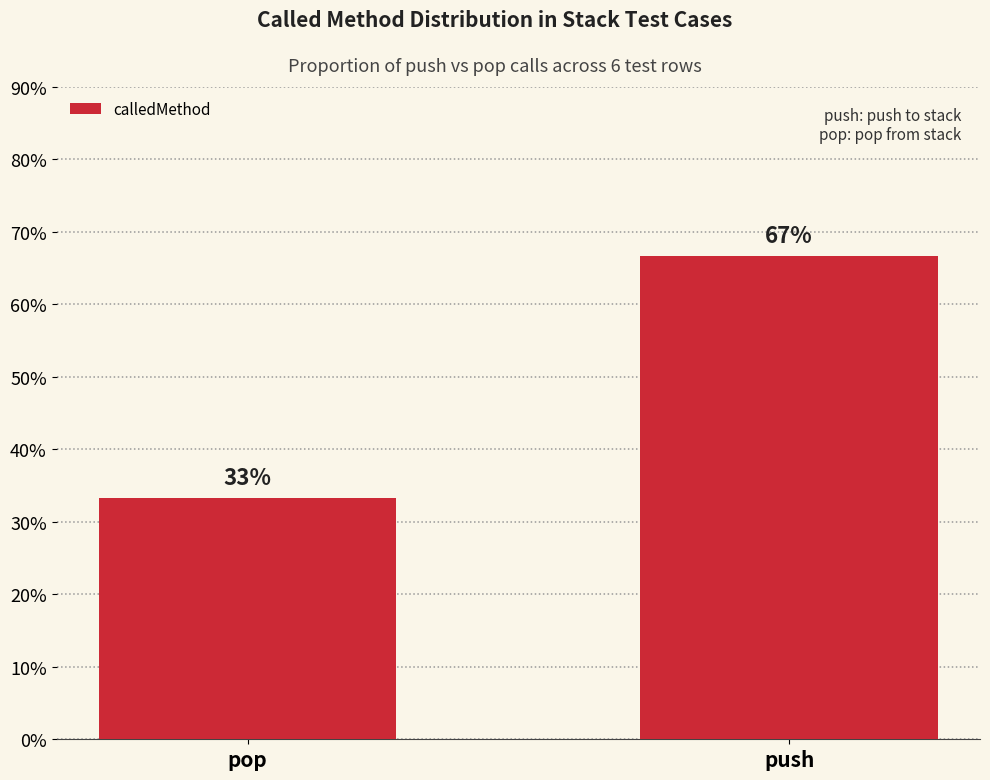

What is the label of the 1st bar from the left?

pop